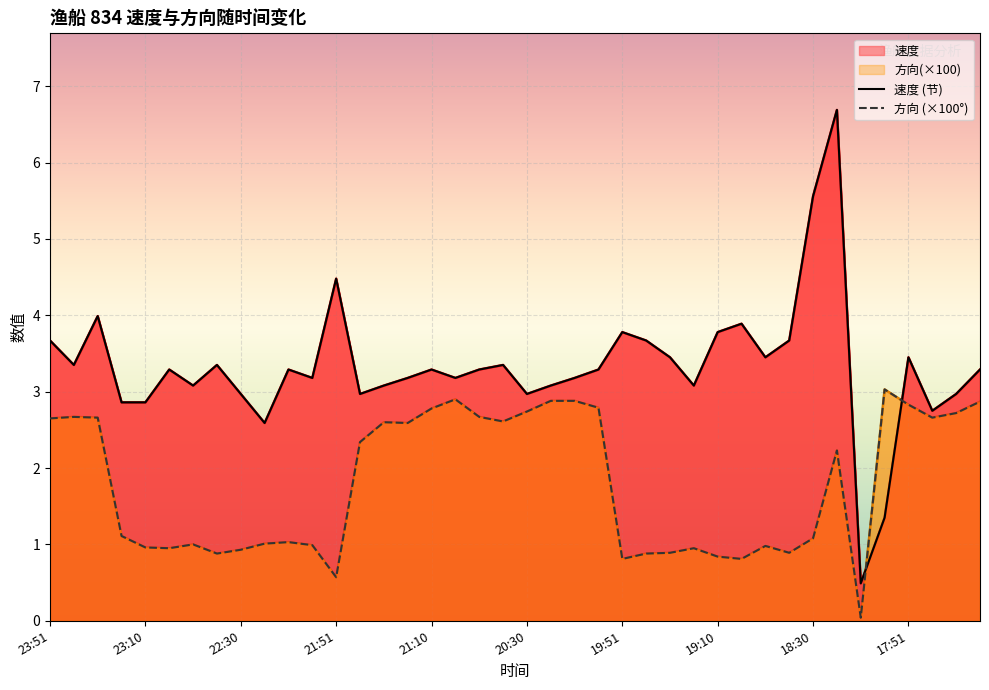

Where does the 速度 (节) series first go above 3?

23:51